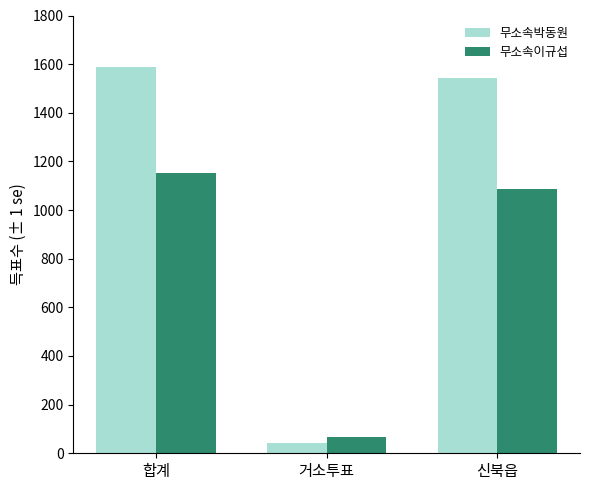

The 무소속박동원 series shows 2743 at 합계. True or false?

False